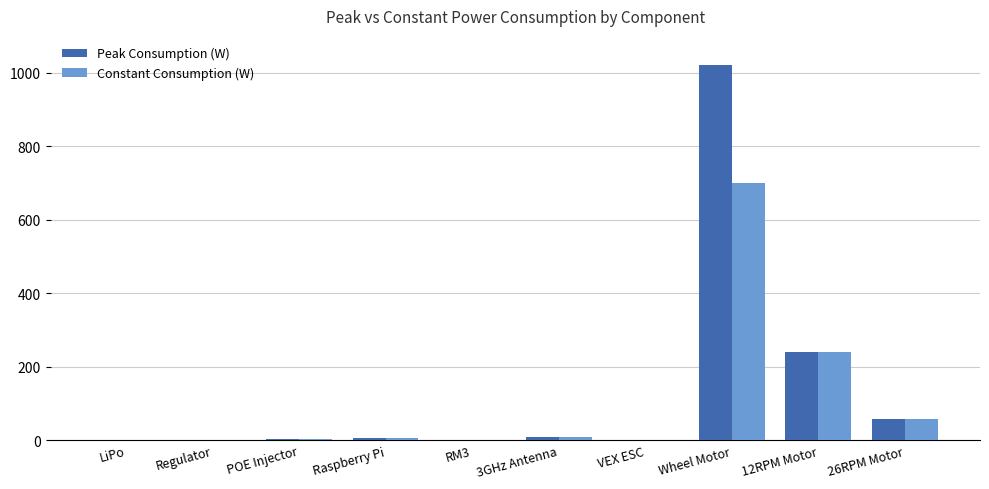

What is the greatest value displayed?

1020.0